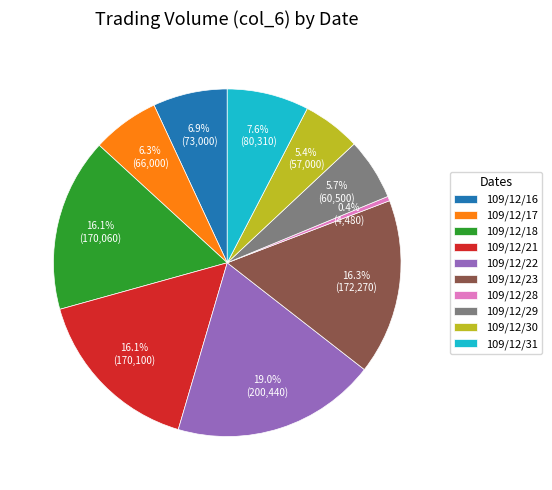

What is the ratio of the value at 109/12/21 to the value at 109/12/28?

38.0